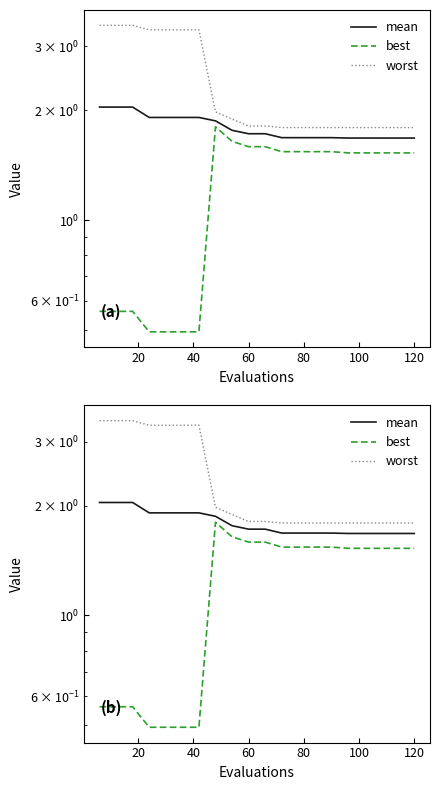

Does the chart display data point markers on the line(s)?

No